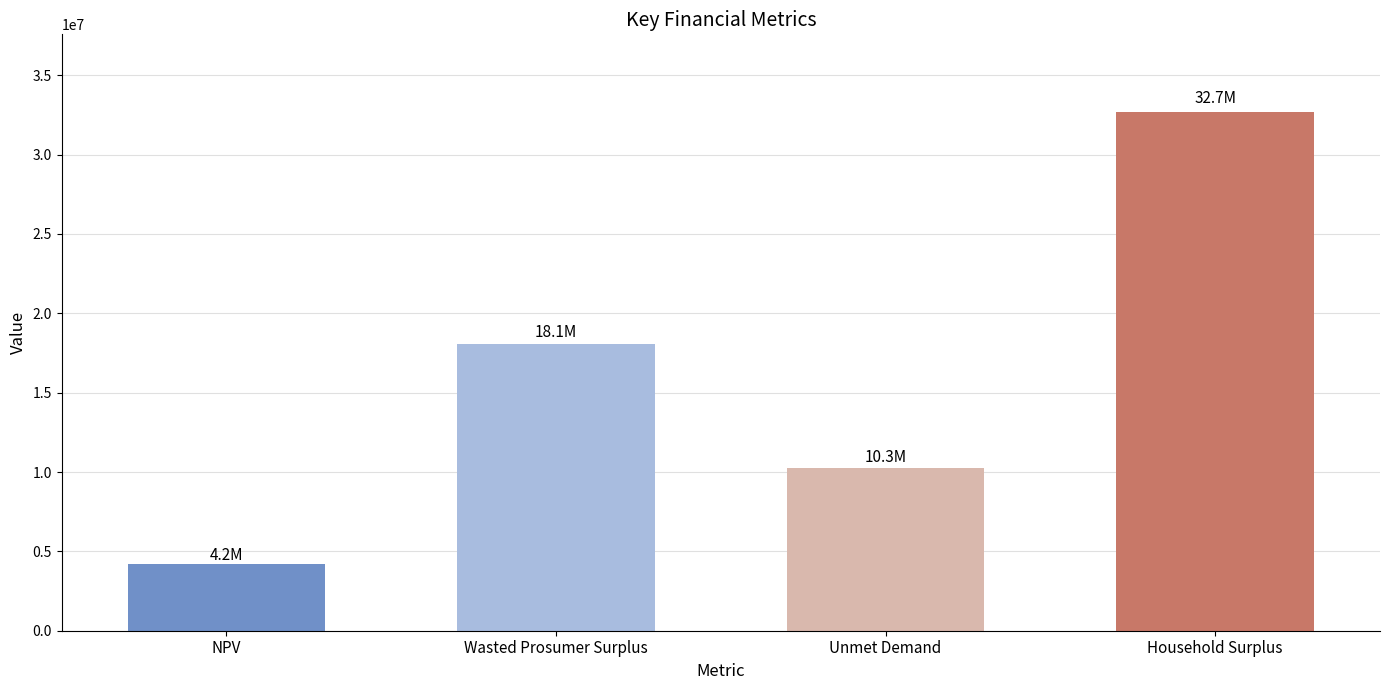

What is the maximum value shown in the chart?

32678958.5